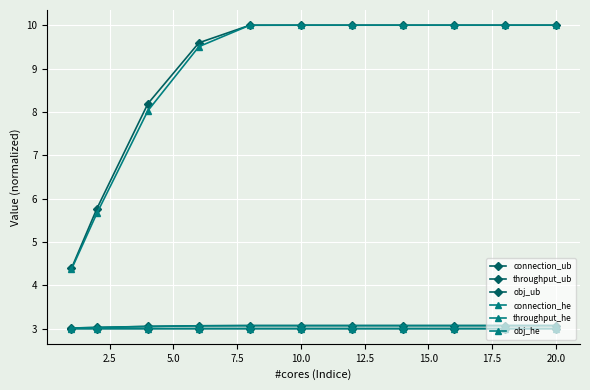

How many data points does each series have?

11